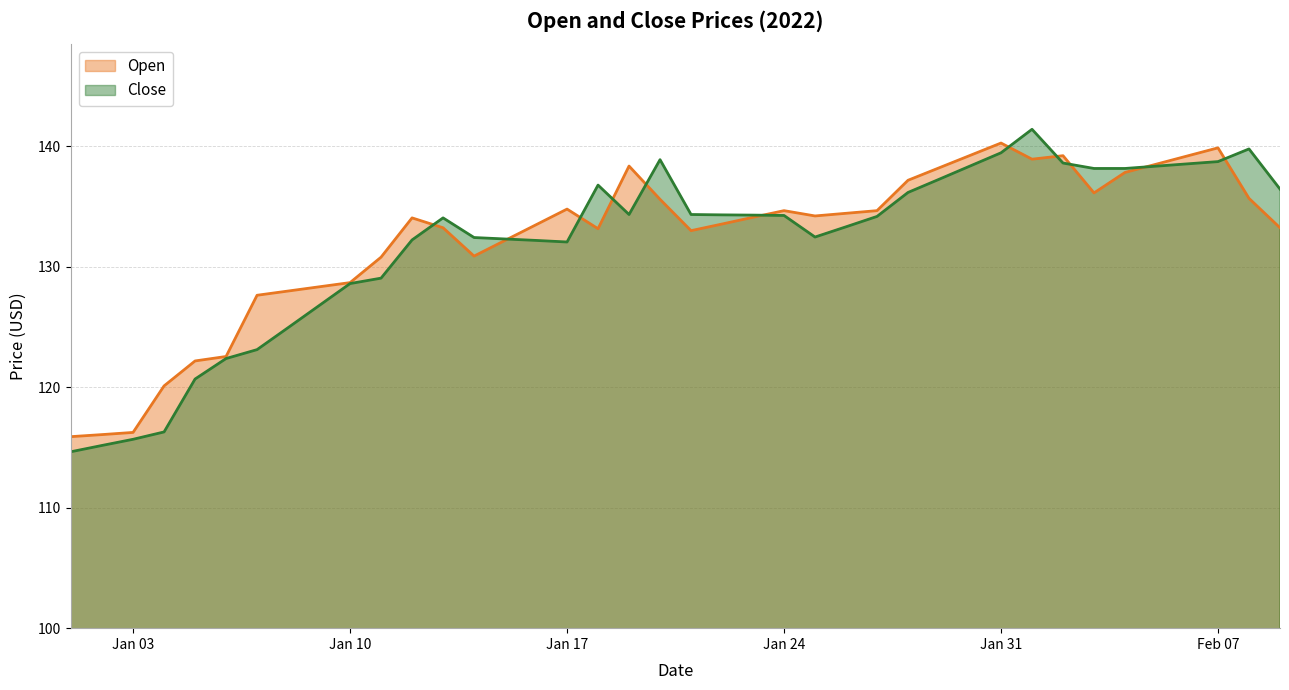

How many values in the Close series exceed 134?

22